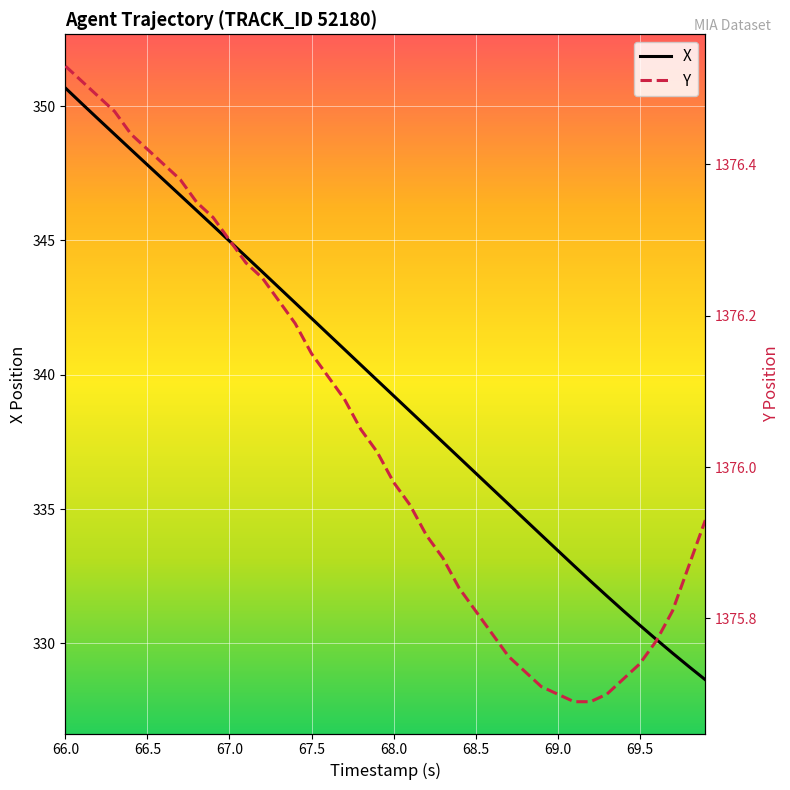

What is the sum of all Y values?

55041.9